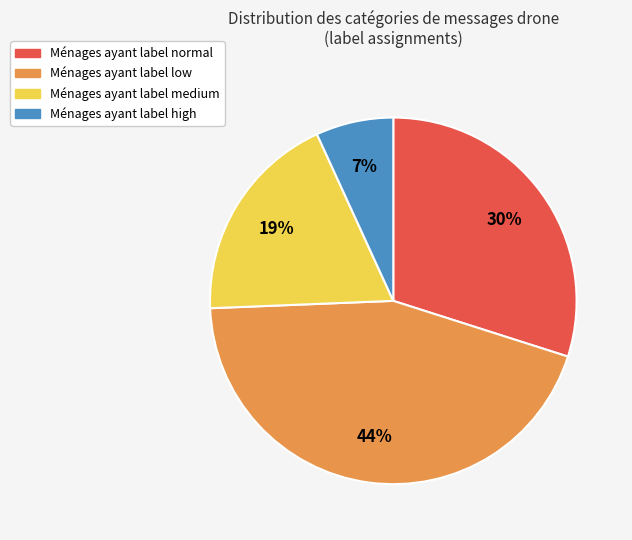

To the nearest percent, what is the average slice percentage?

25%